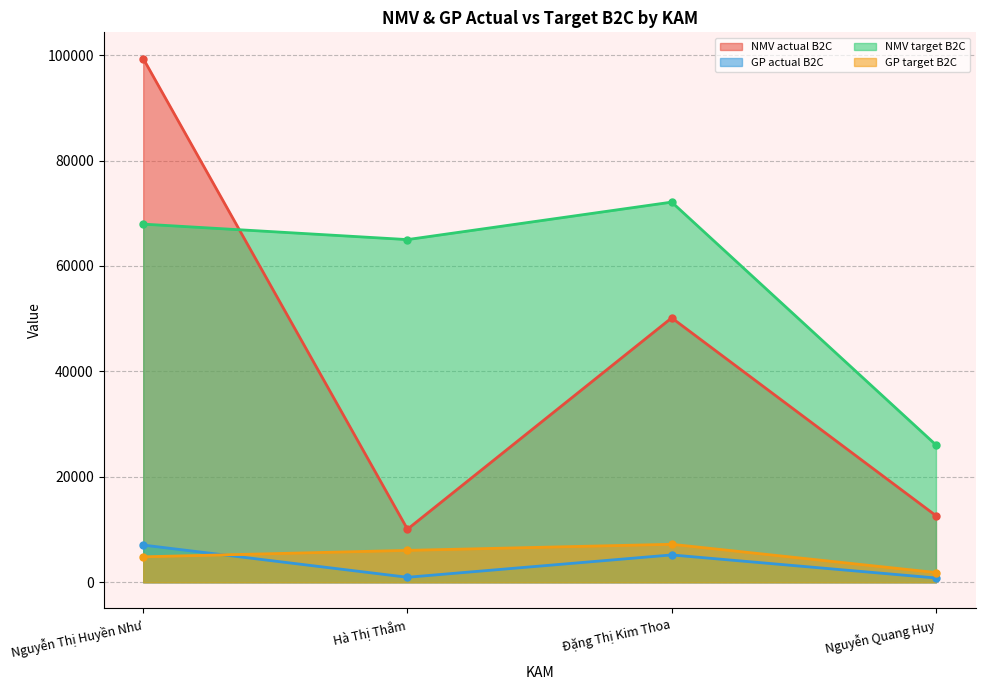

What is the sum of all GP target B2C values?

19910.5